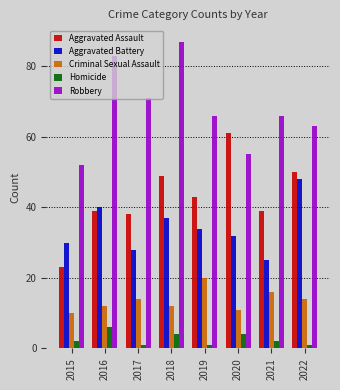

Which series has the largest total across all categories?

Robbery